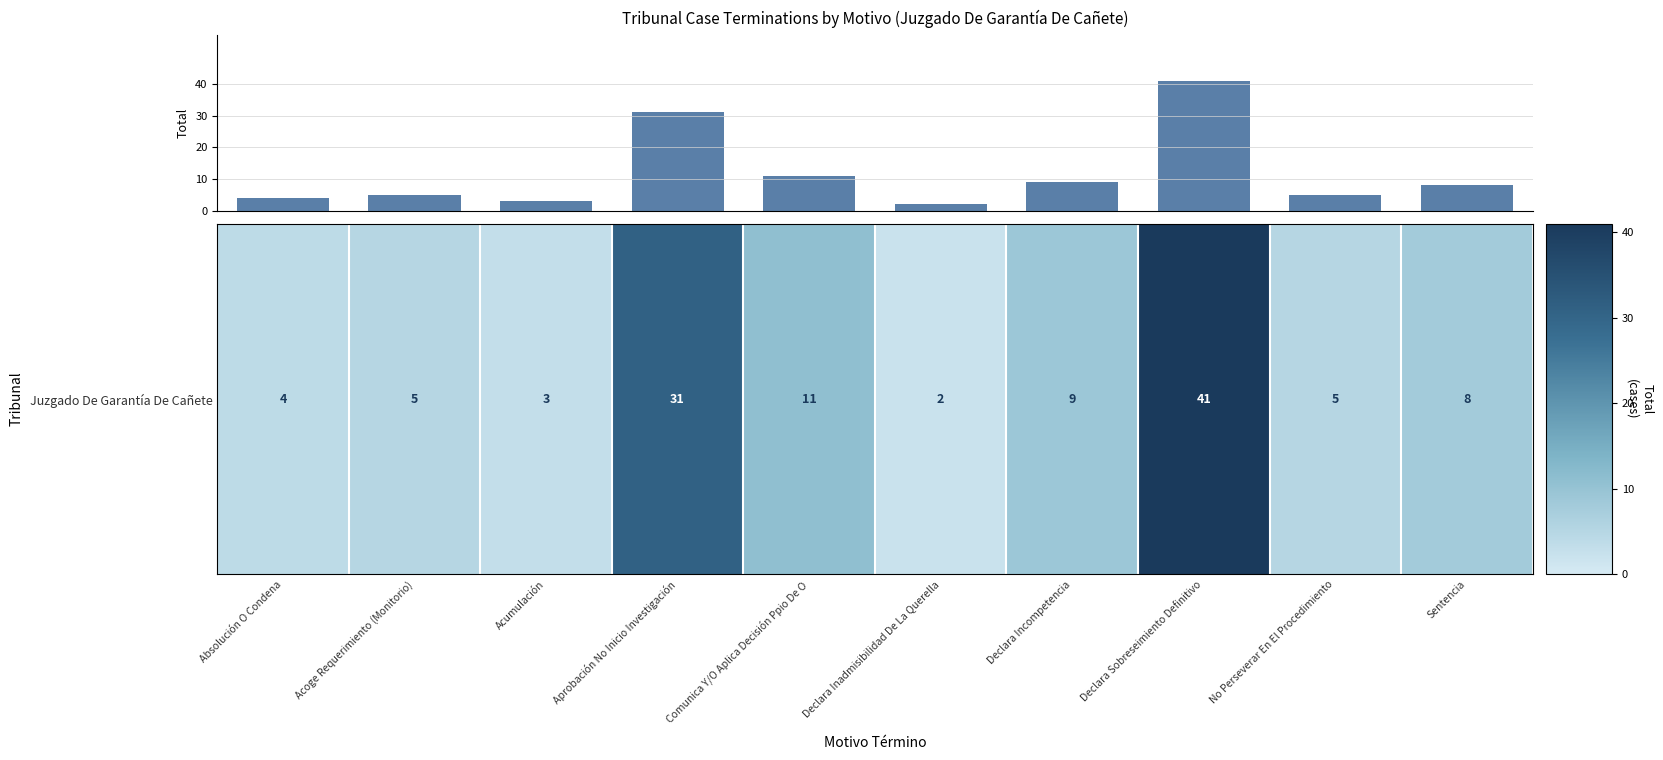

What is the sum of all values?

119